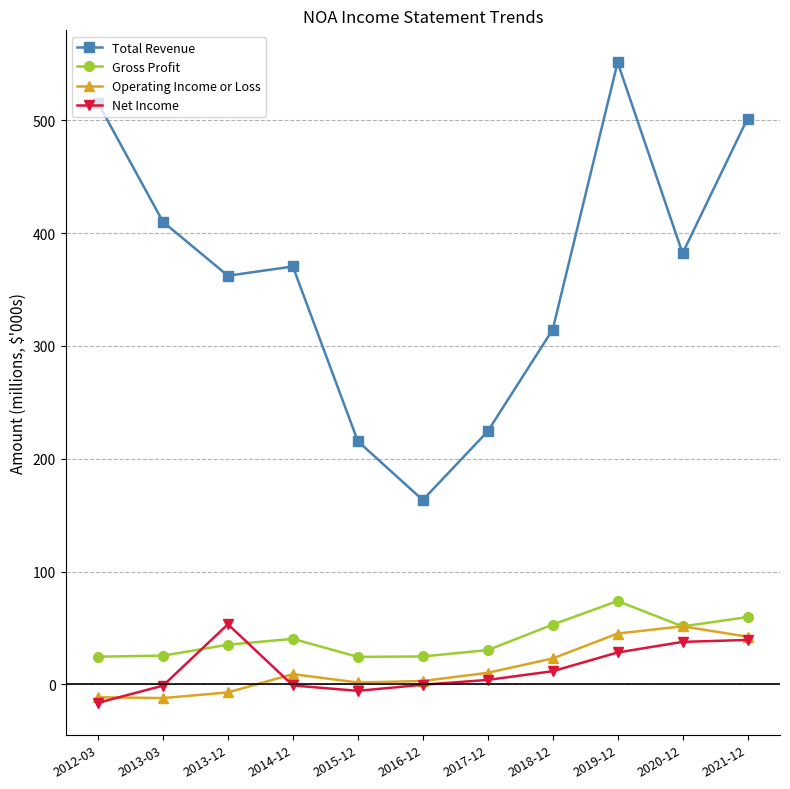

What is the spread (max minus min) of values at 2013-12?

369.3